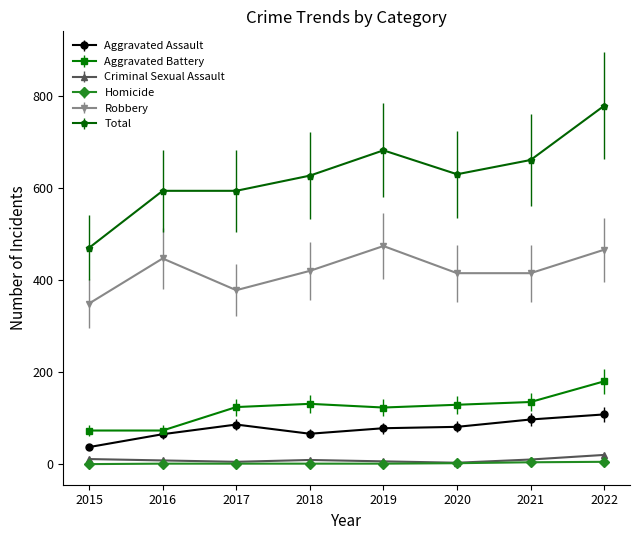

At which category does Aggravated Assault reach its first local peak?

2017